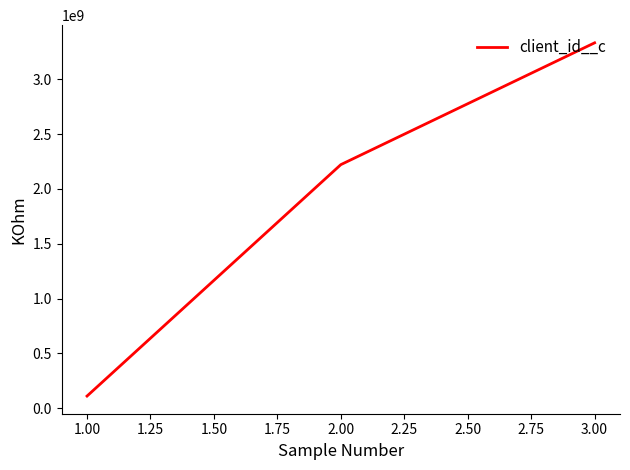

The value at 1.00 is 111111111. True or false?

True